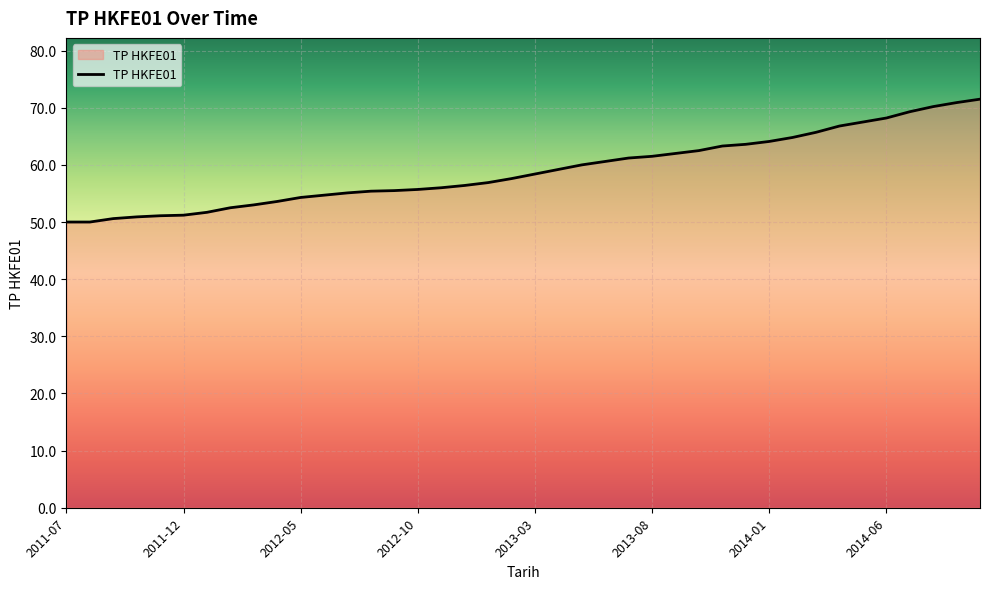

What is the difference between the maximum and minimum values?

21.5